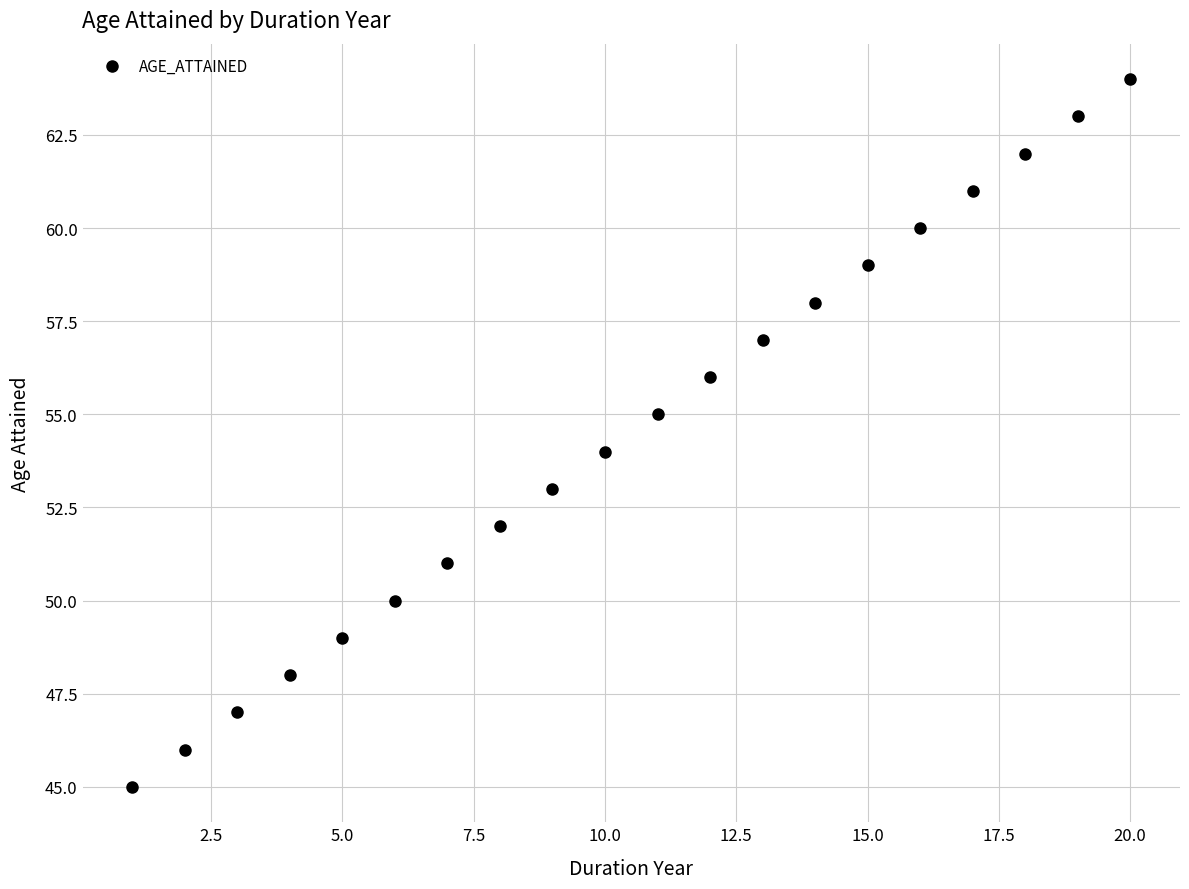

What is the range of X values (max minus min)?

19